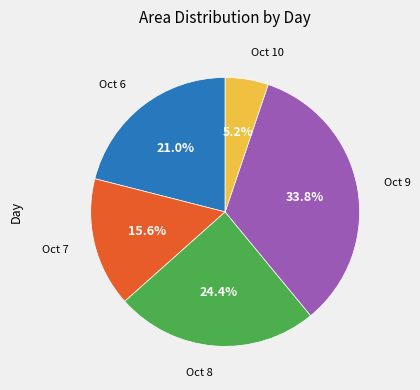

Is there a majority slice in this chart?

No